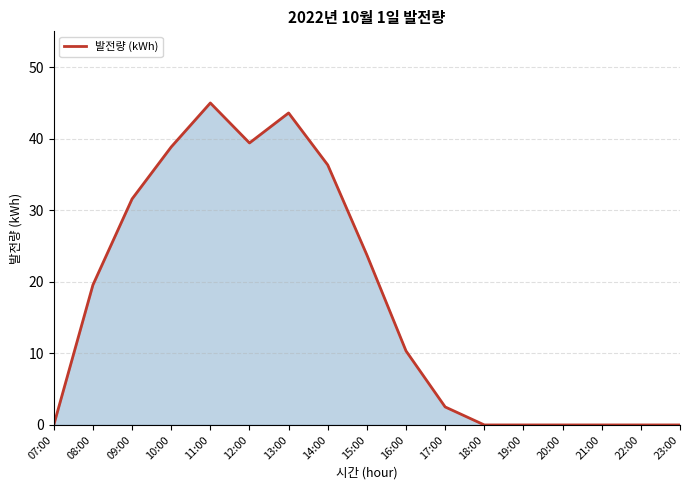

What is the greatest value displayed?

45.0